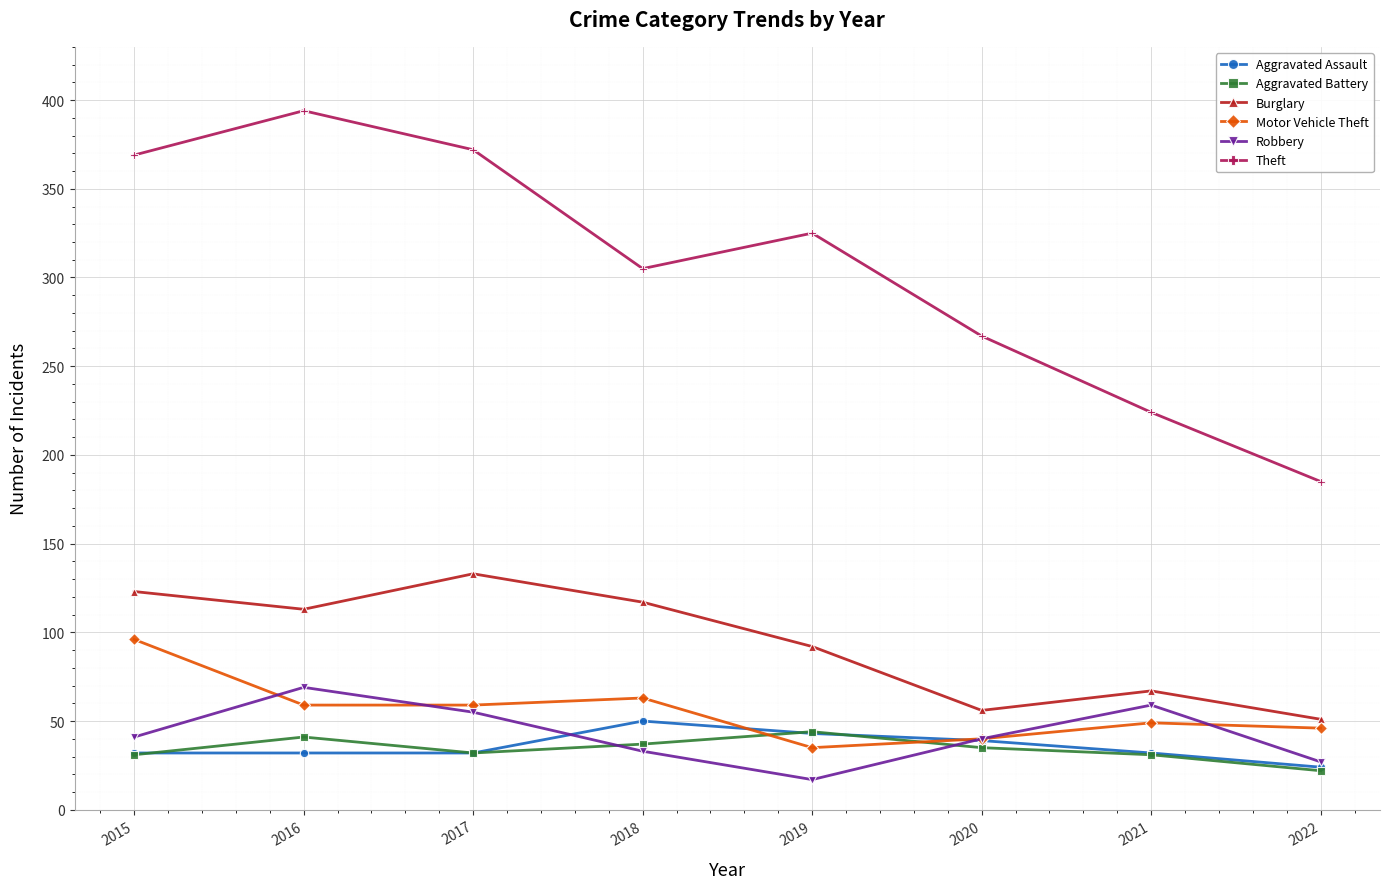

How many lines are shown in the chart?

6